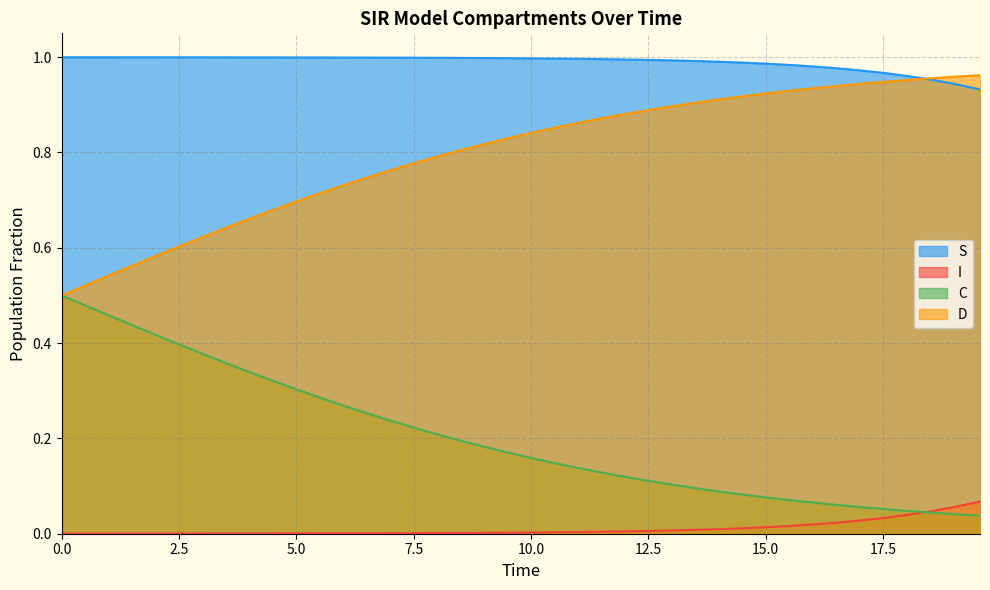

True or false: C and S cross at least once.

False